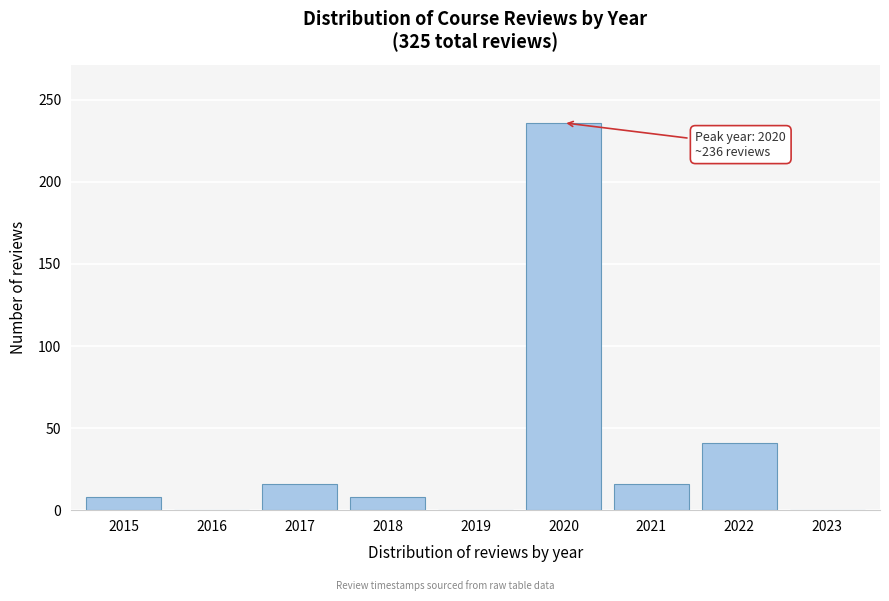

Reading right to left, transcribe all the data shown in this chart.

2023=0	2022=41	2021=16	2020=236	2019=0	2018=8	2017=16	2016=0	2015=8